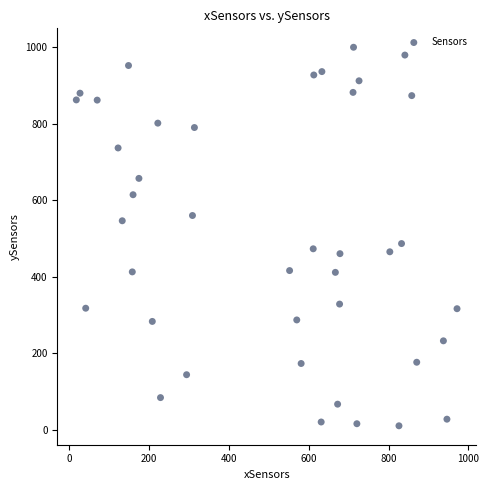

What is the range of X values (max minus min)?

953.3